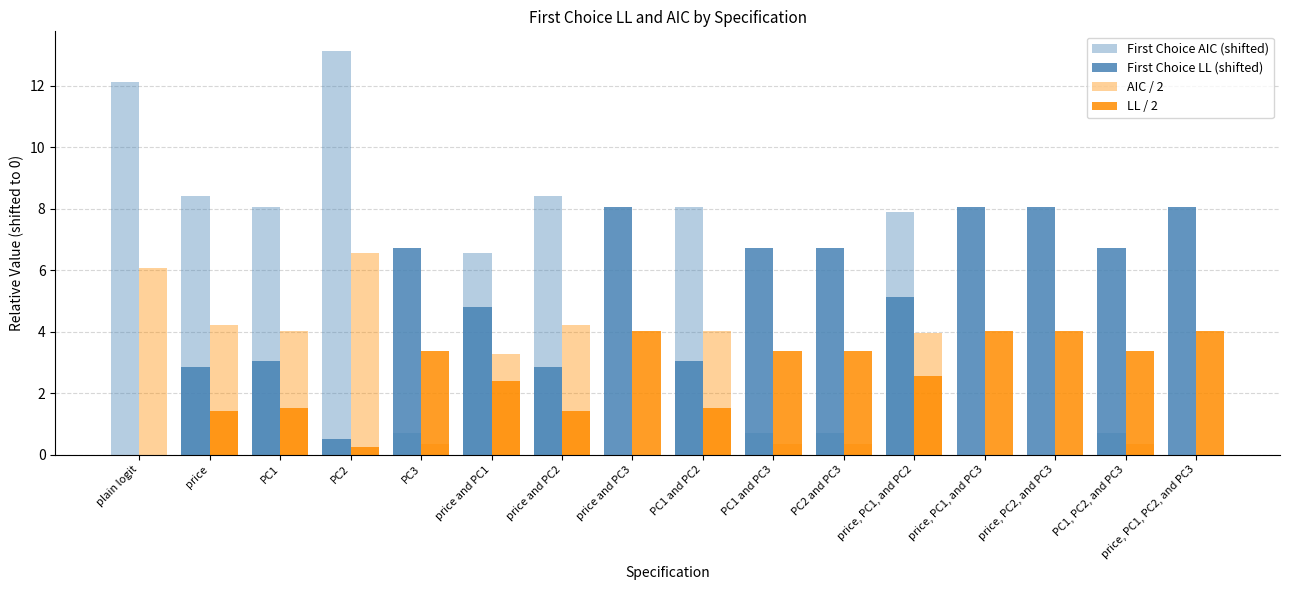

Are the bars grouped side by side (vs. stacked)?

Yes